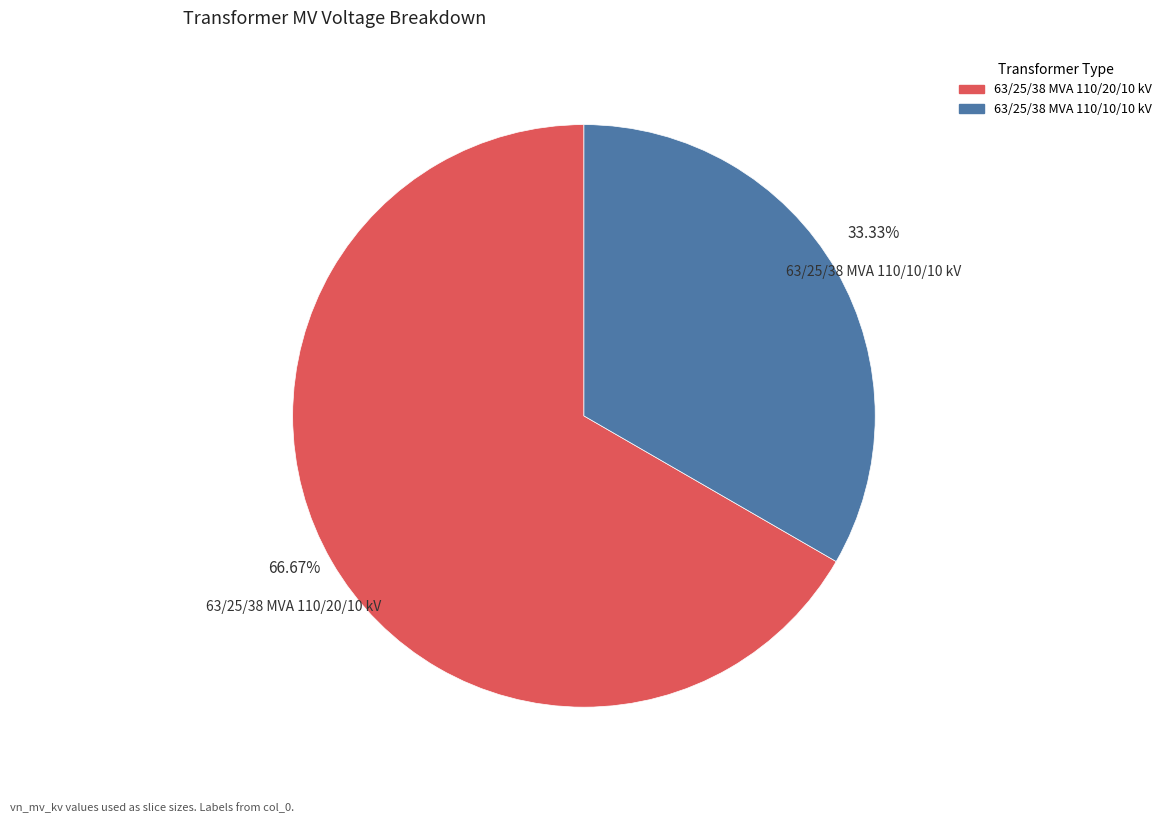

The 63/25/38 MVA 110/10/10 kV slice represents 33% of the pie. True or false?

True